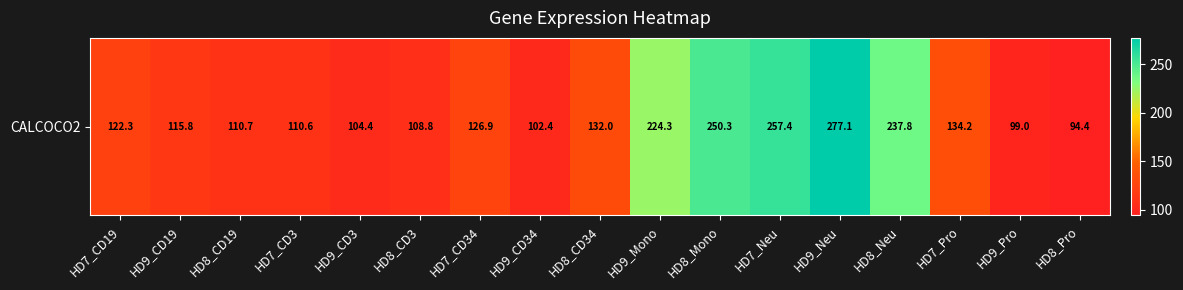

How many data points does each series have?

17